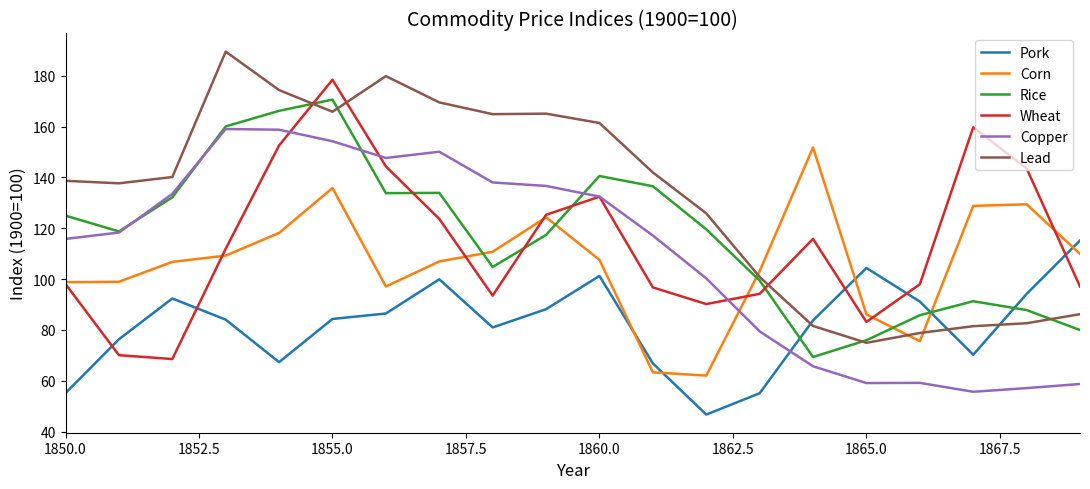

What is the maximum value for Rice?

170.6